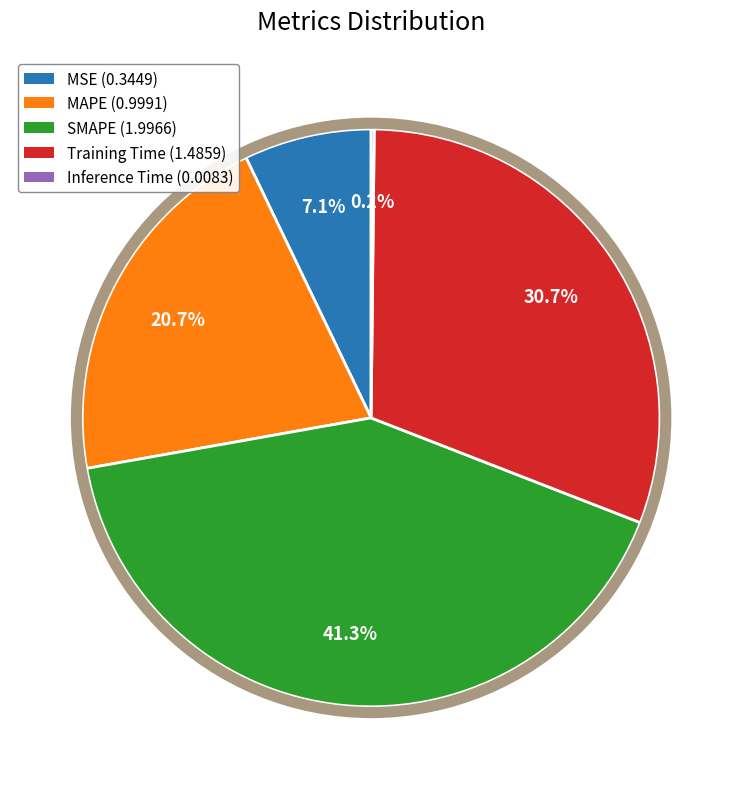

To the nearest percent, what is the average slice percentage?

20%